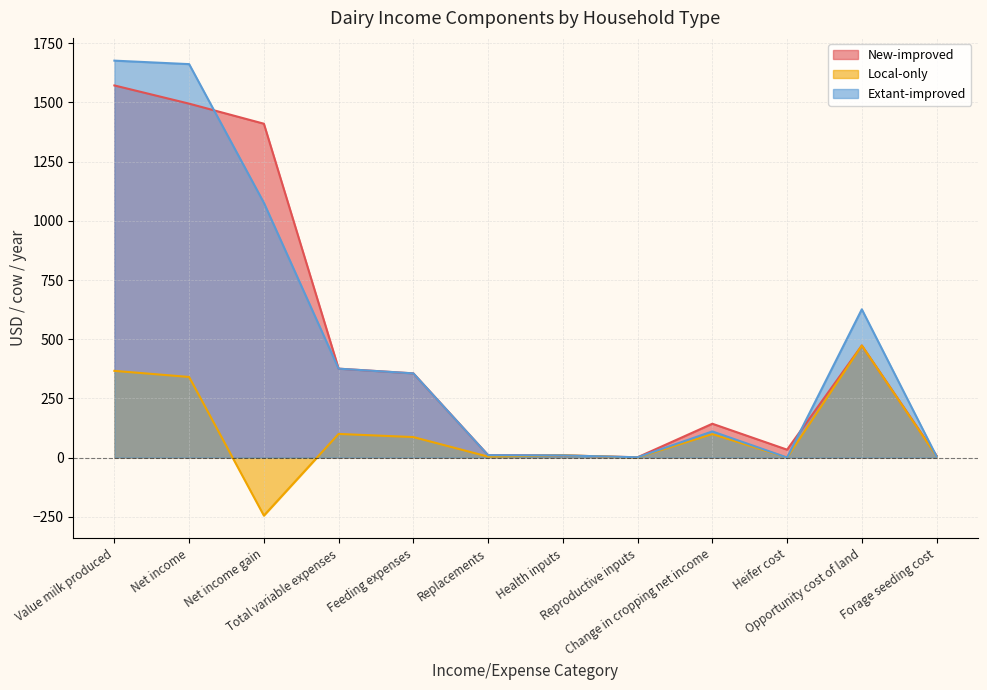

True or false: Local-only and New-improved cross at least once.

True